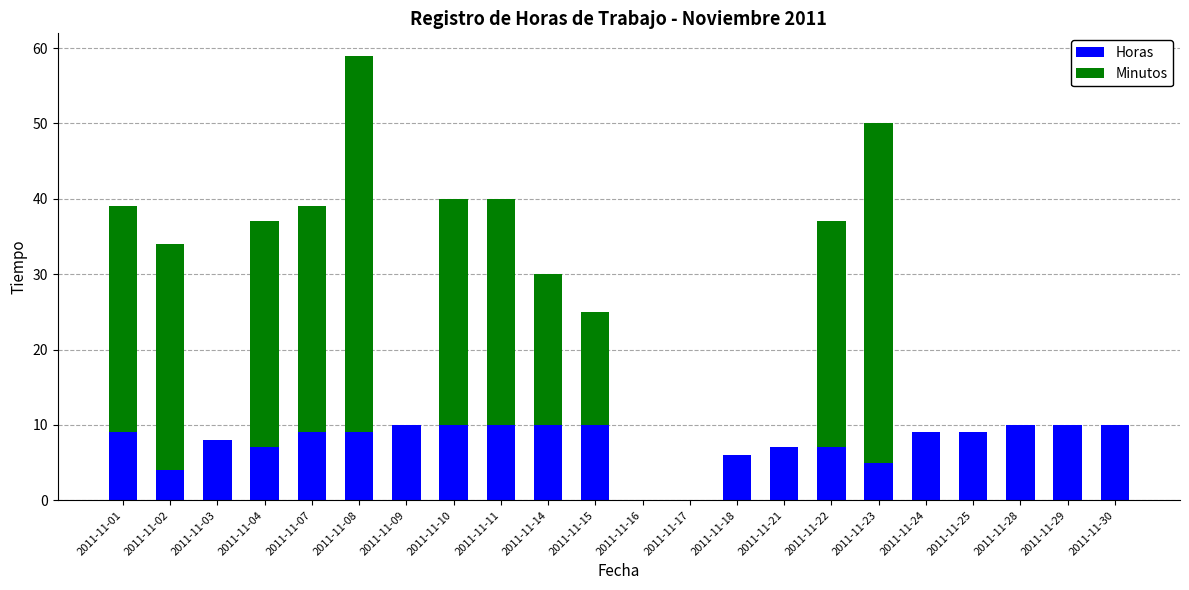

What is the sum of the Horas values at 2011-11-23 and 2011-11-18?

11